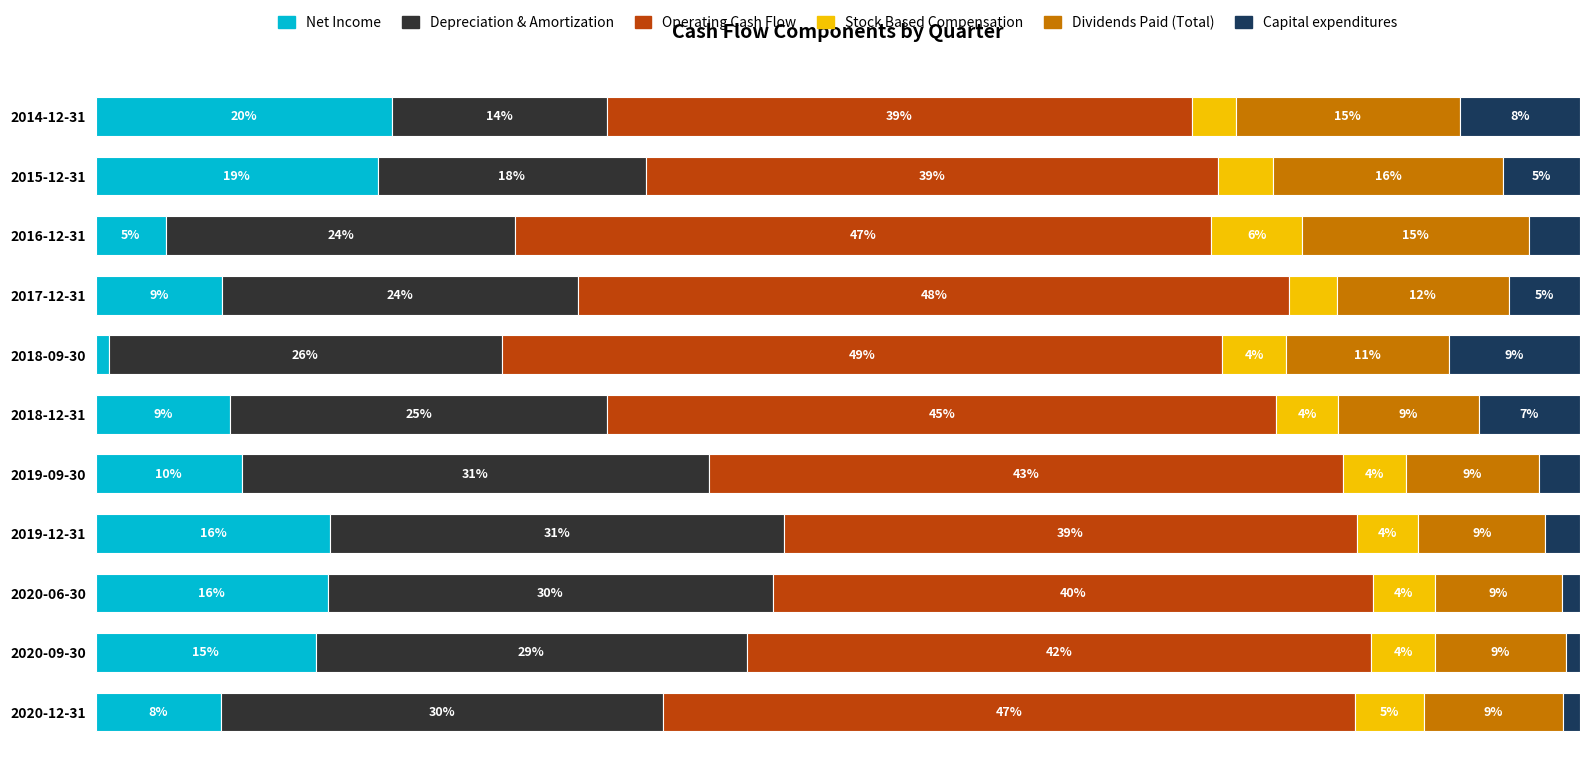

What are all the series names shown in the legend?

Net Income, Depreciation & Amortization, Operating Cash Flow, Stock Based Compensation, Dividends Paid (Total), Capital expenditures